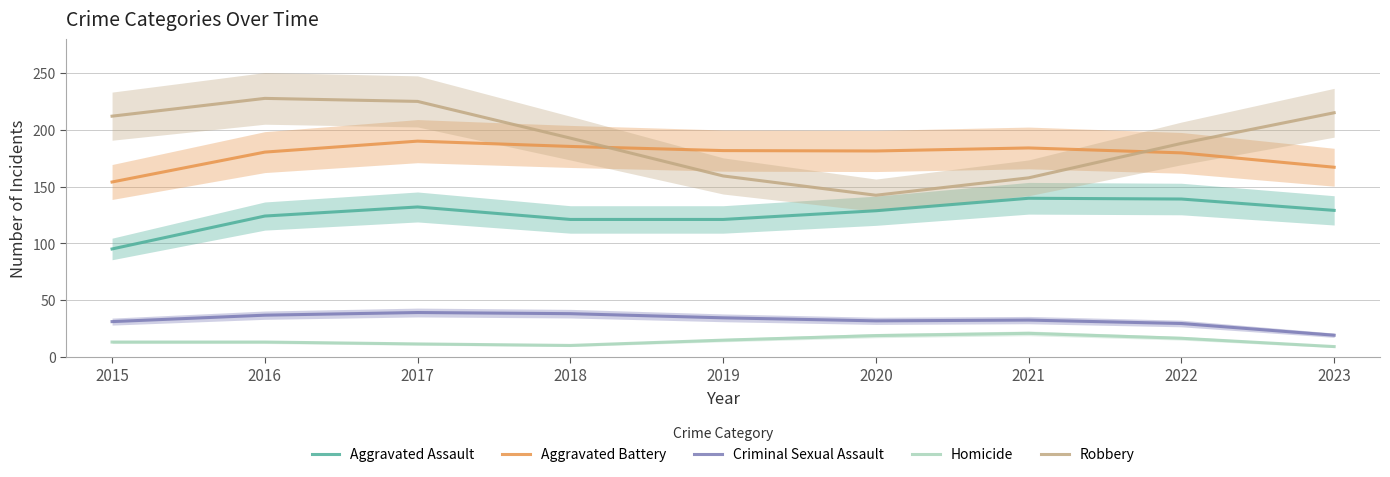

True or false: Aggravated Assault and Aggravated Battery intersect in this chart.

False